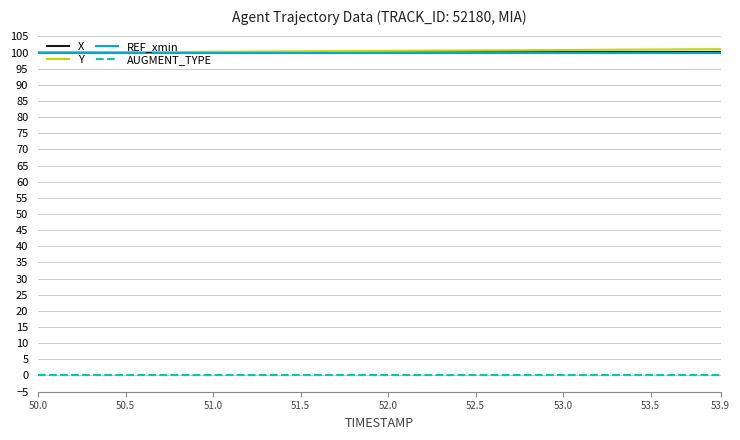

What is the lowest value of the X series?

100.0